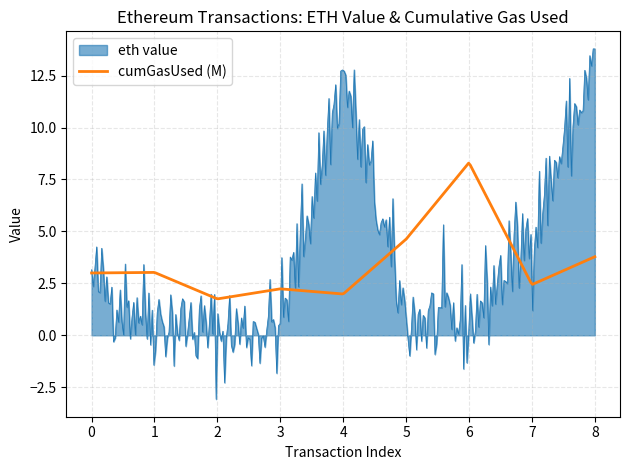

Rank the series by their maximum value, from highest to lowest.

eth value, cumGasUsed (M)